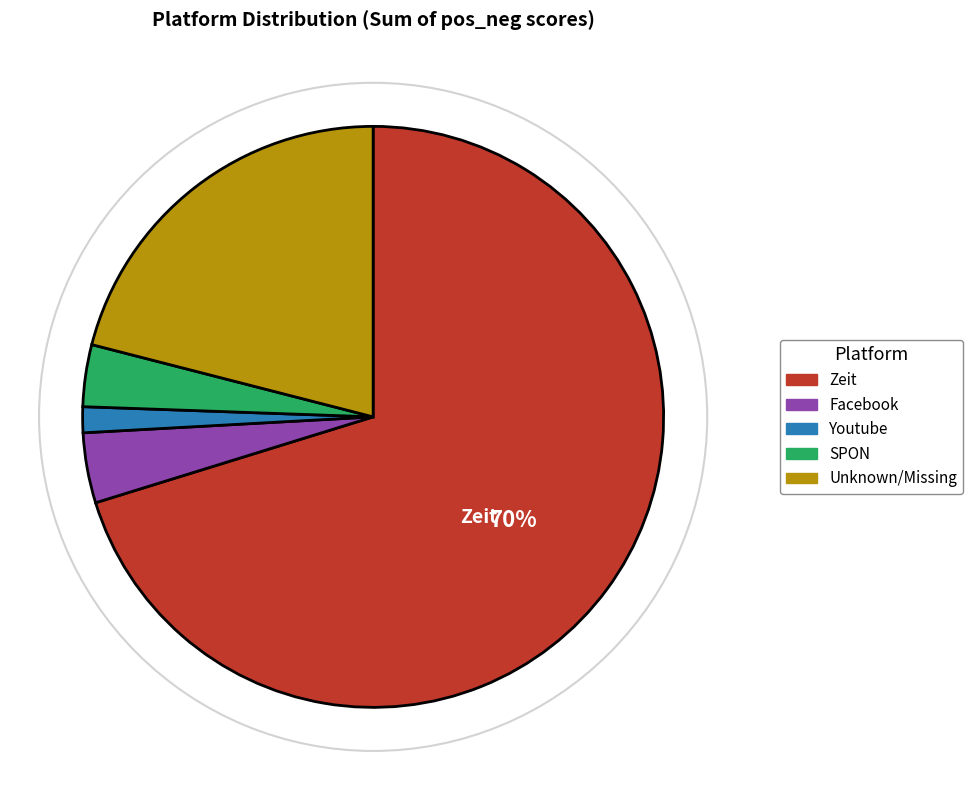

Do SPON and Youtube together represent more than half of the pie?

No